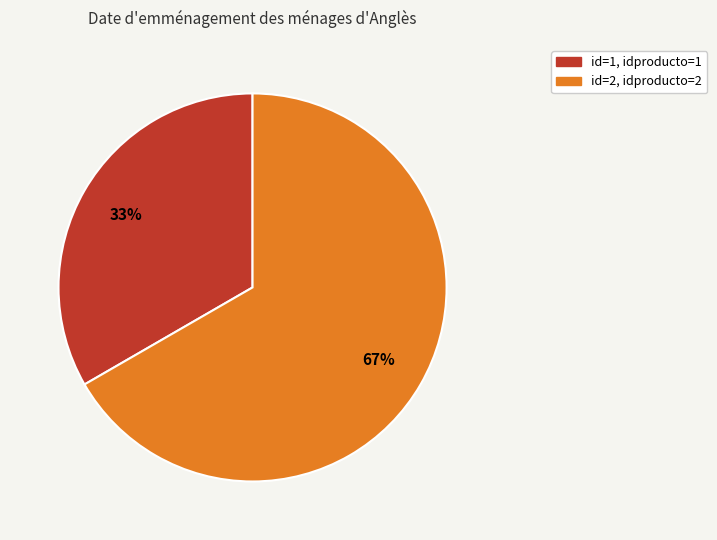

Which slice is the largest?

id=2, idproducto=2